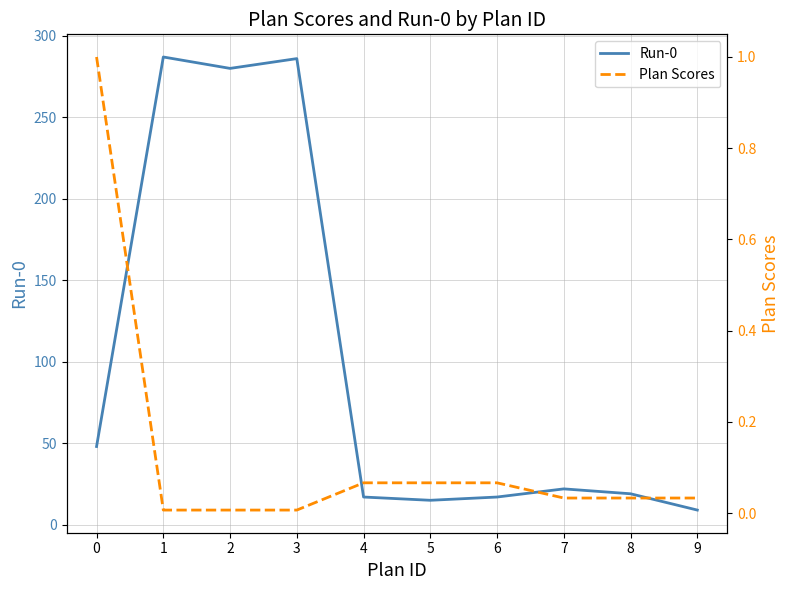

How many interior local peaks does the Run-0 series have?

3